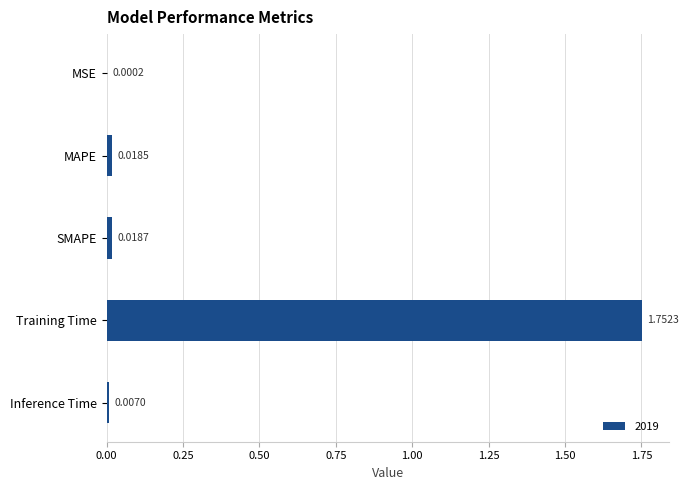

Which label corresponds to the largest value in the chart?

Training Time